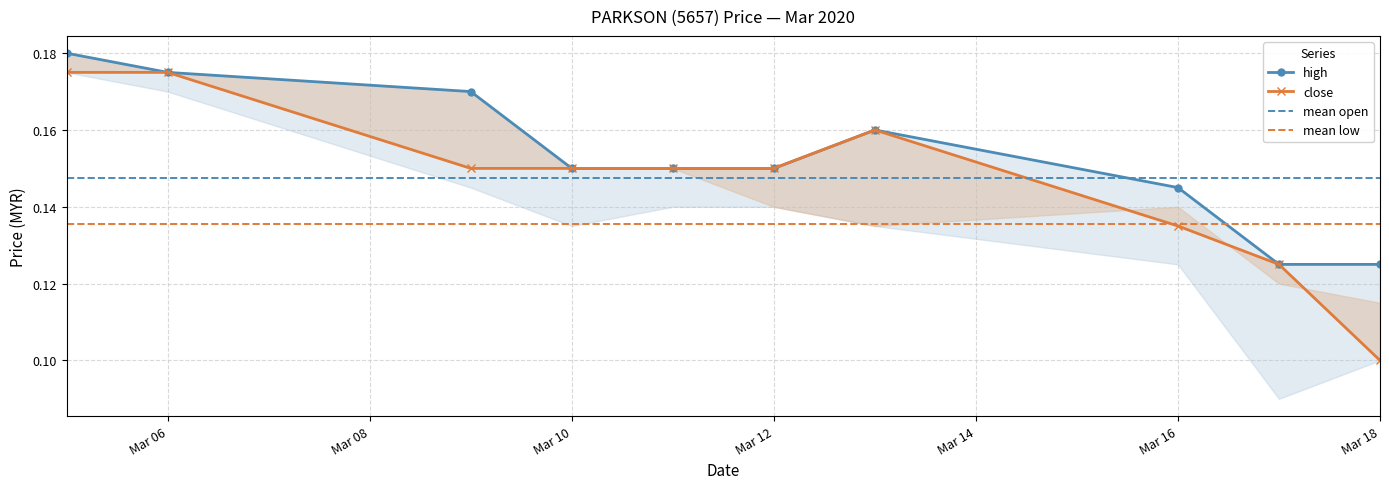

At which category does the chart reach its minimum across all series?

Mar 18